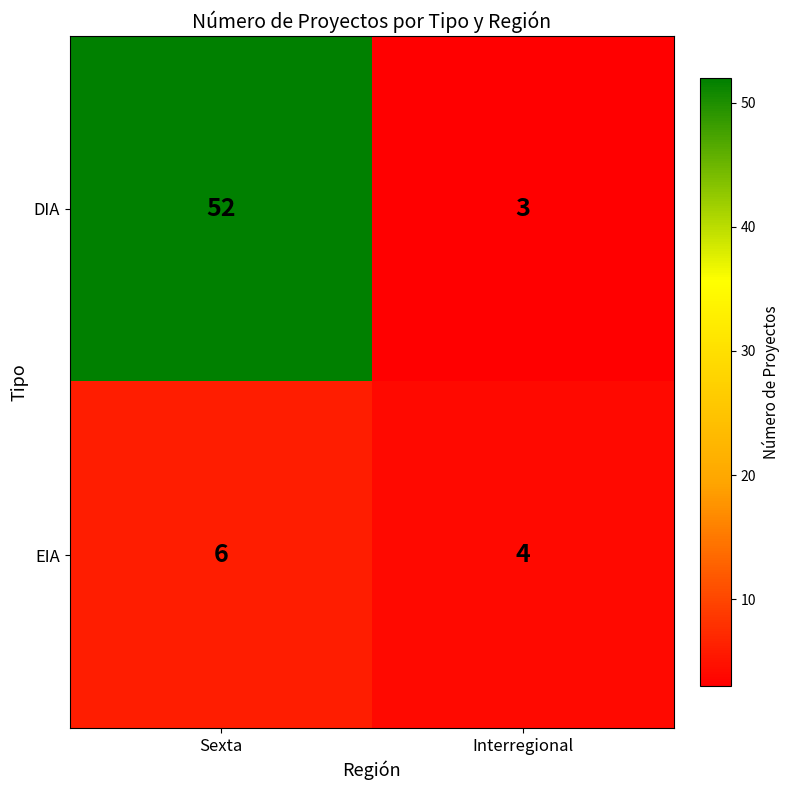

Reading right to left, extract all data points from this chart.

DIA: 3	52
EIA: 4	6